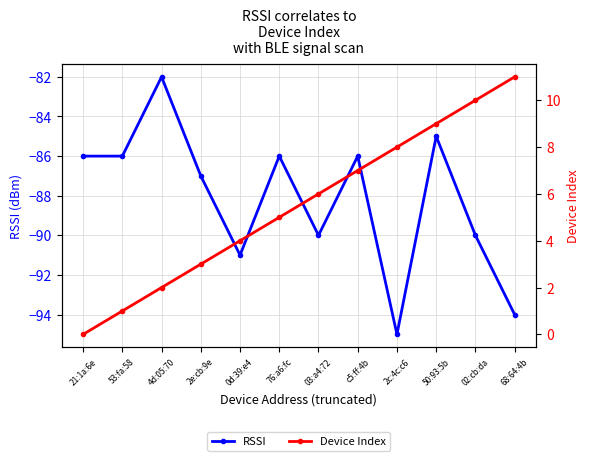

Reading left to right, extract all data points from this chart.

RSSI: 21:1a:6e=-86	53:fa:58=-86	4d:05:70=-82	2e:cb:9e=-87	0d:39:e4=-91	76:a6:fc=-86	03:a4:72=-90	c5:ff:4b=-86	2c:4c:c6=-95	50:93:5b=-85	02:cb:da=-90	68:64:4b=-94
Device Index: 21:1a:6e=0	53:fa:58=1	4d:05:70=2	2e:cb:9e=3	0d:39:e4=4	76:a6:fc=5	03:a4:72=6	c5:ff:4b=7	2c:4c:c6=8	50:93:5b=9	02:cb:da=10	68:64:4b=11